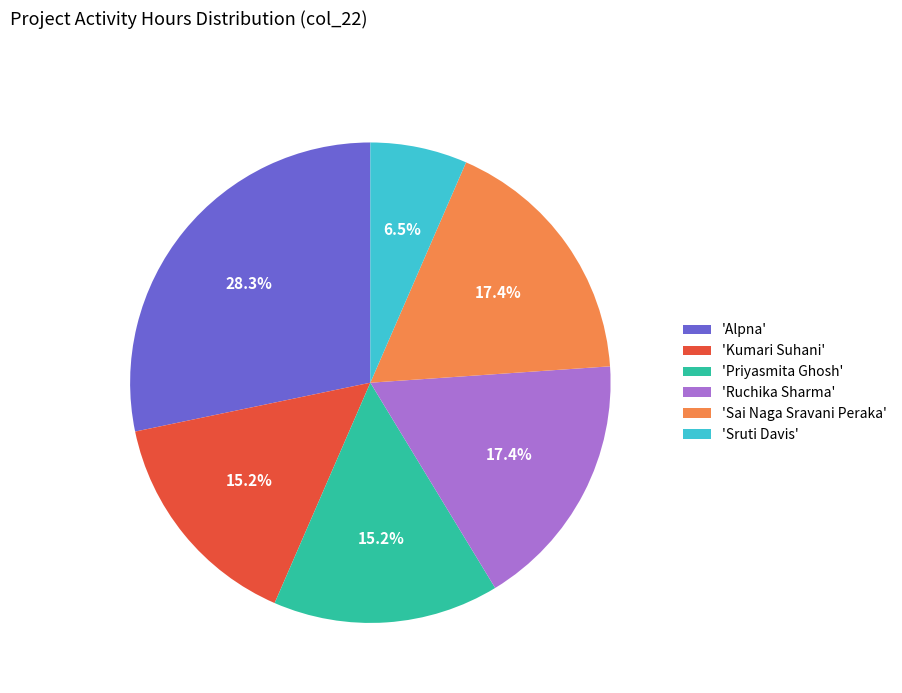

What is the smallest slice in the pie chart?

'Sruti Davis'